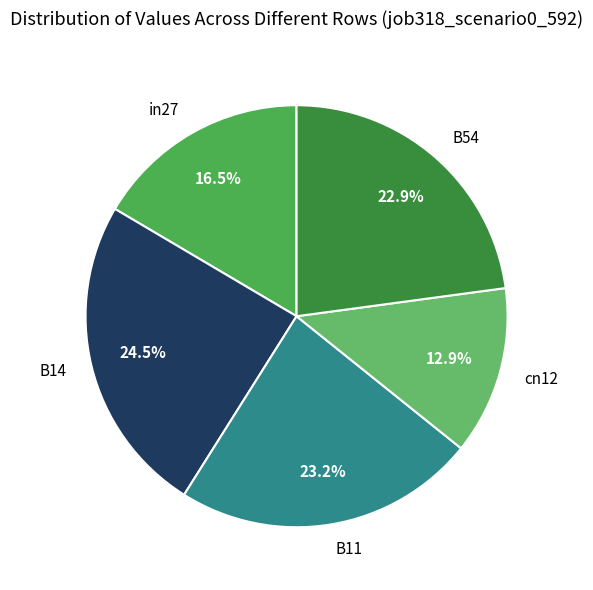

How many segments does this pie chart have?

5